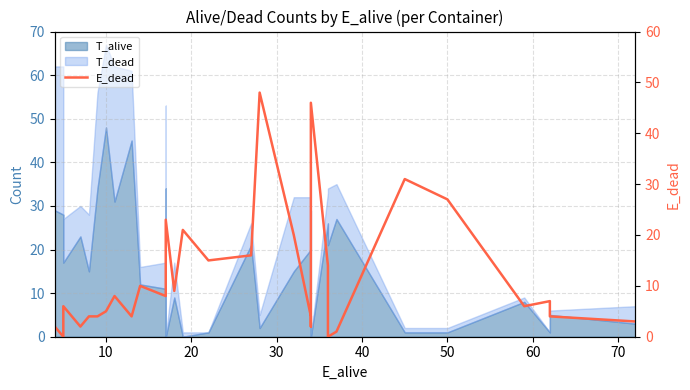

What is the sum of all values?

364